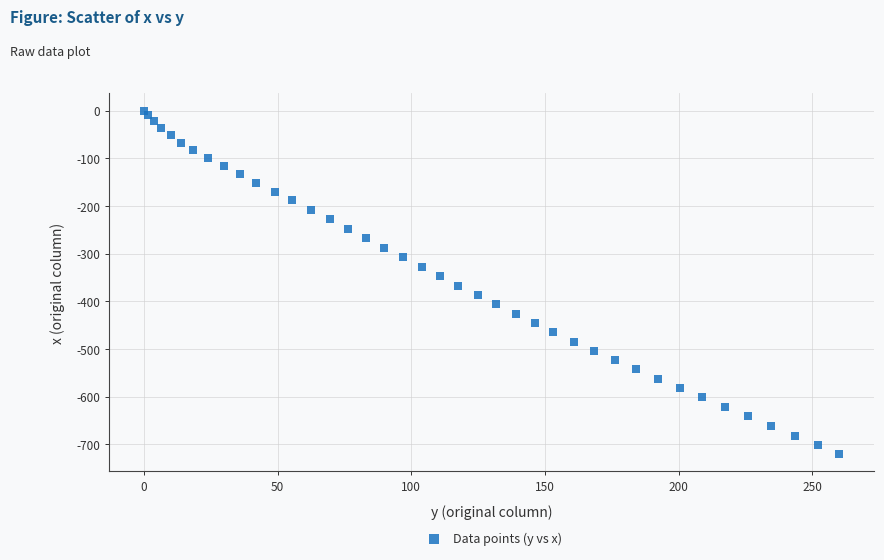

What is the range of Y values (max minus min)?

720.9